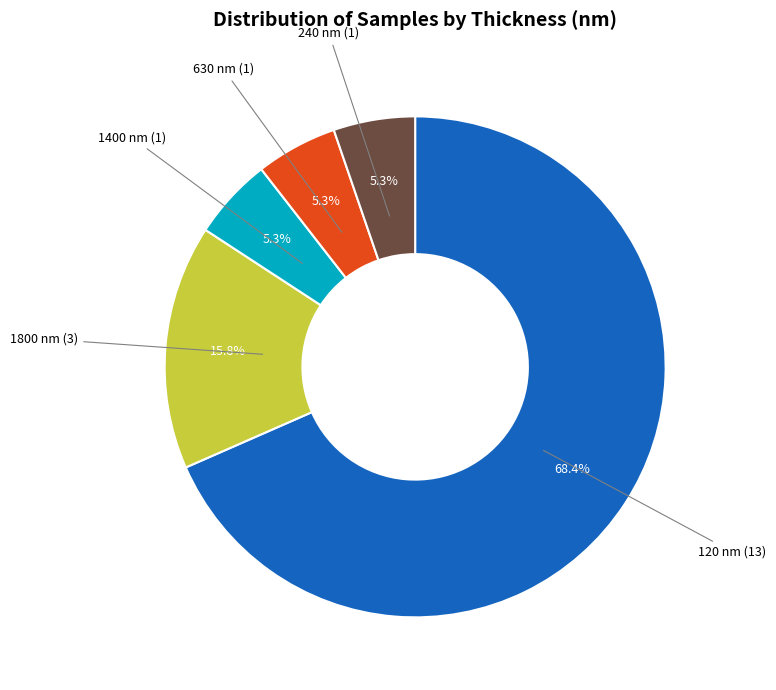

Is there any slice that represents more than half of the pie?

Yes